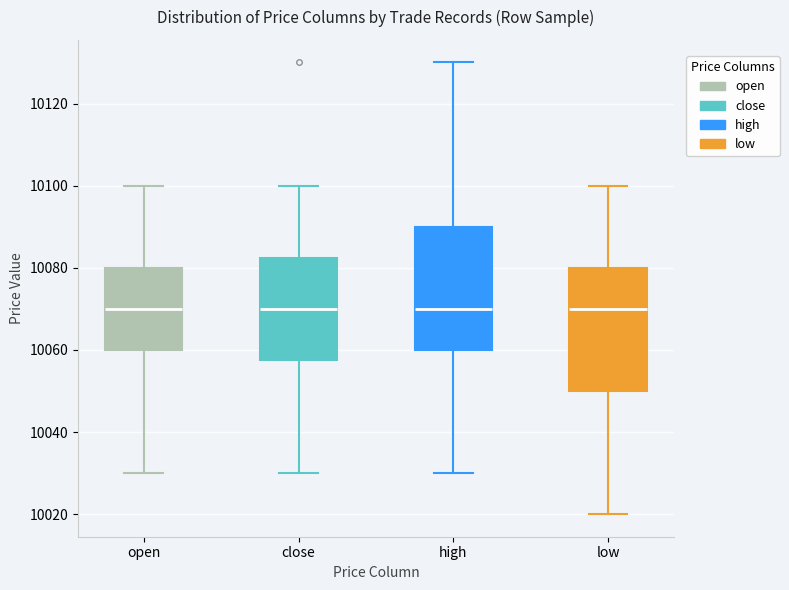

Where is the lower edge of the box for open on the y-axis? The values are not printed on the chart, so give them approximately, as read against the axis.

10060